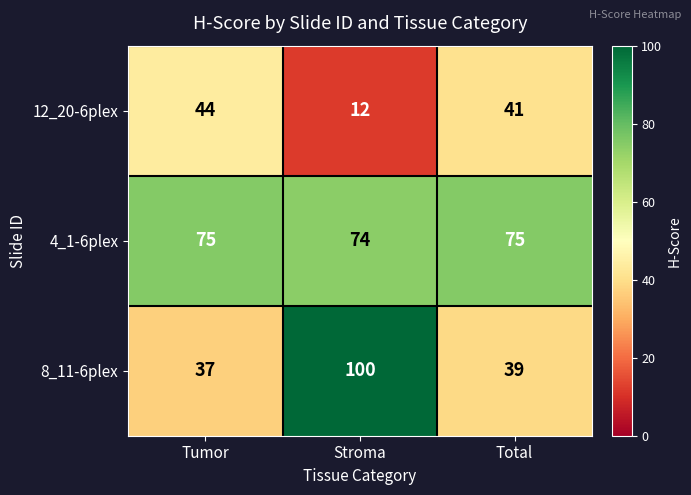

What is the difference between the highest and lowest values at Tumor?

38